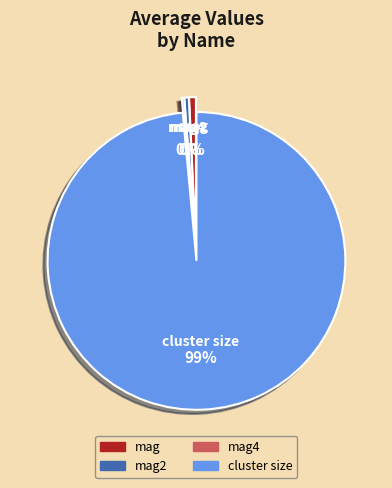

To the nearest percent, what is the average slice percentage?

25%